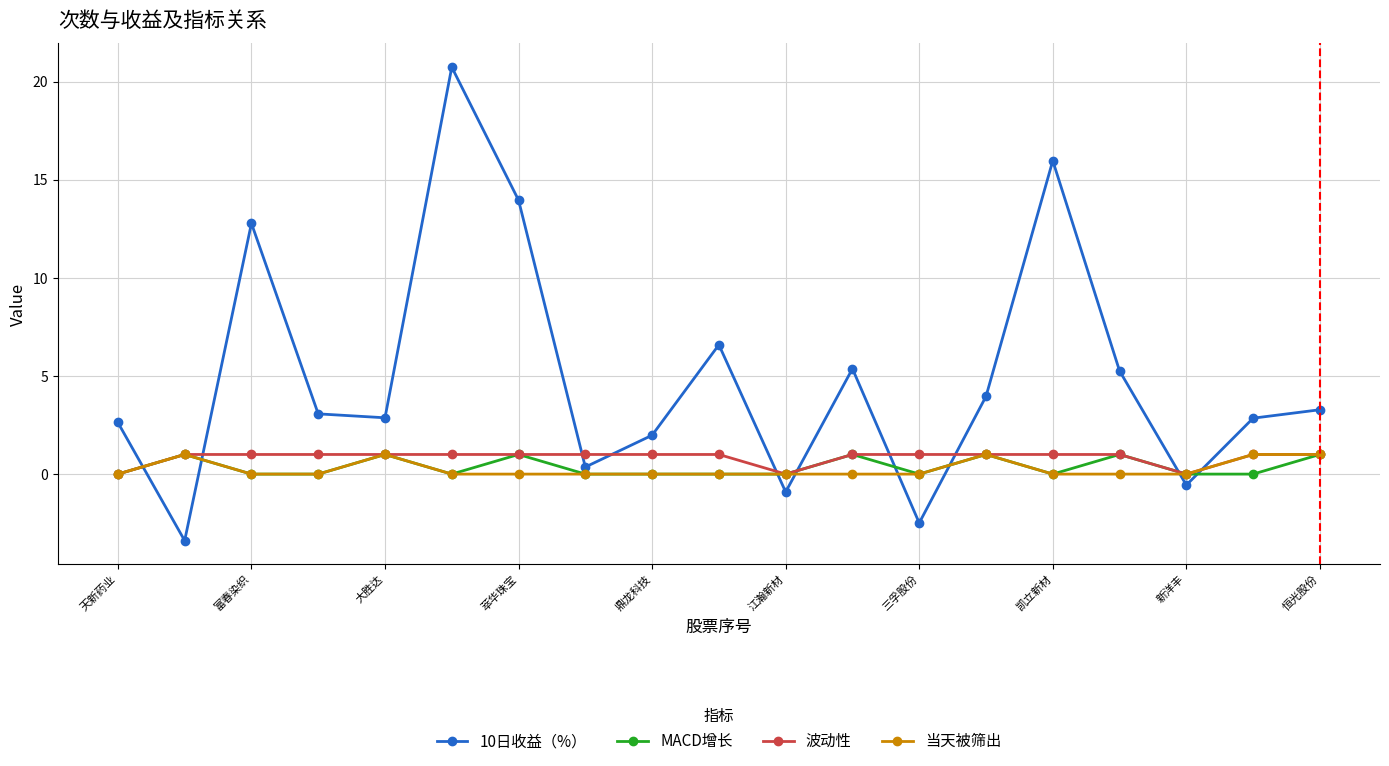

How many lines are shown in the chart?

4